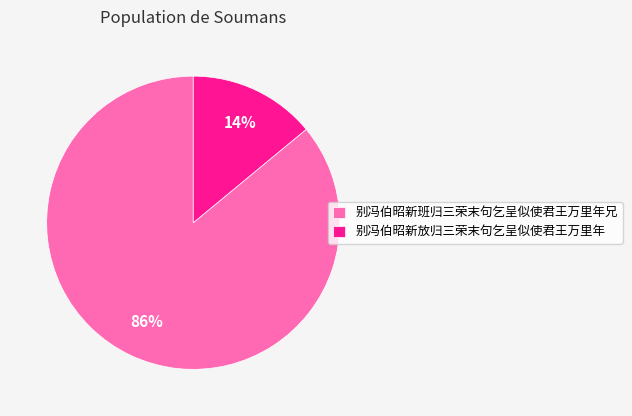

Between 别冯伯昭新放归三荣末句乞呈似使君王万里年 and 别冯伯昭新班归三荣末句乞呈似使君王万里年兄, which is larger?

别冯伯昭新班归三荣末句乞呈似使君王万里年兄